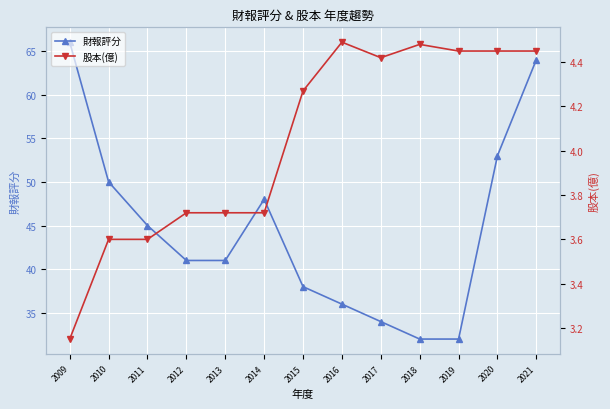

What value does the 財報評分 series have at 2017?

34